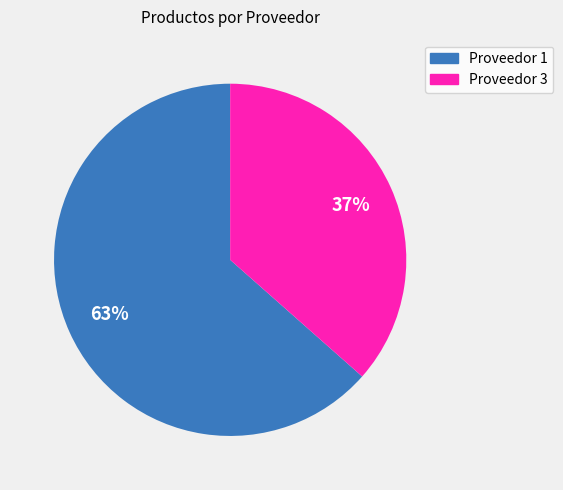

Which slice is the largest?

Proveedor 1